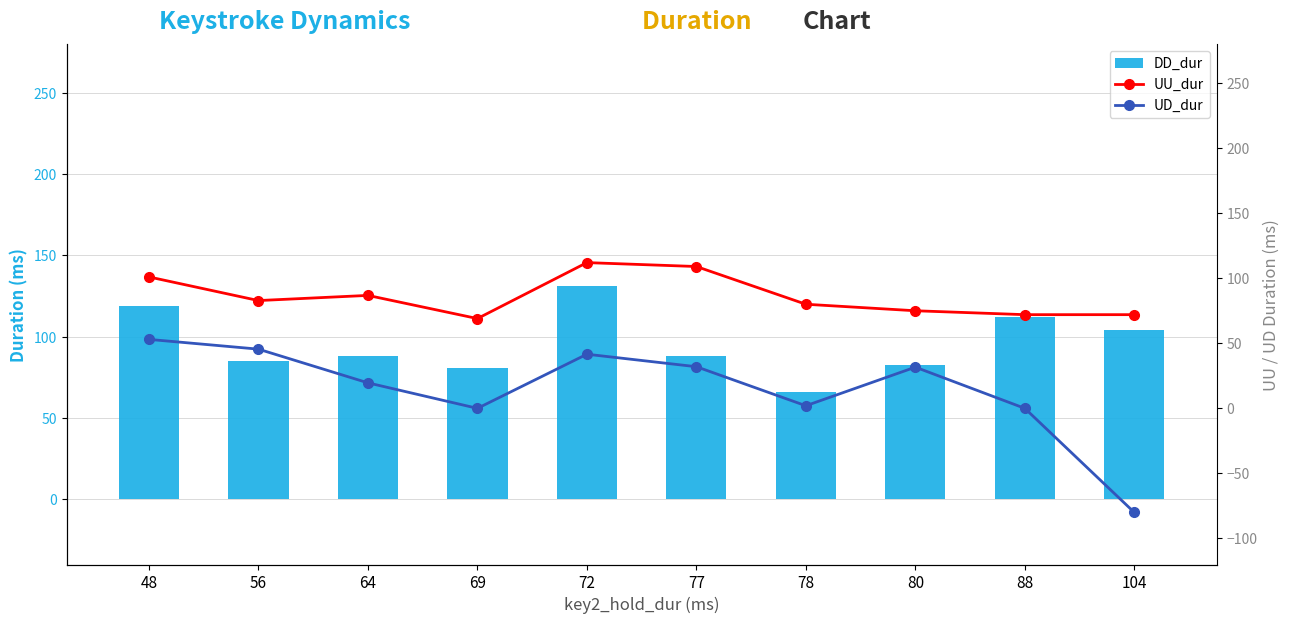

How many groups of bars are there?

10